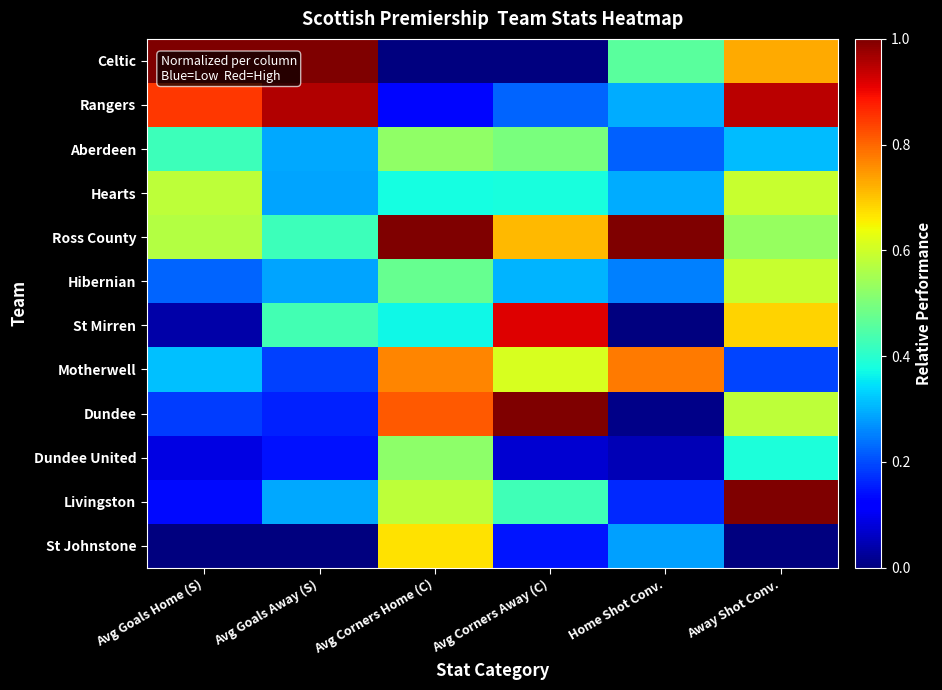

What is the total value across all series at Avg Goals Home (S)?

4.4